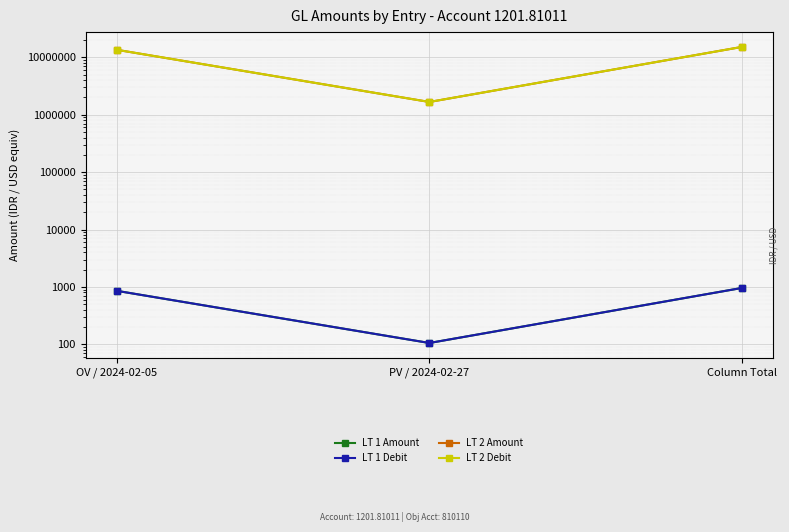

Read the LT 1 Amount value at PV / 2024-02-27.

105.5